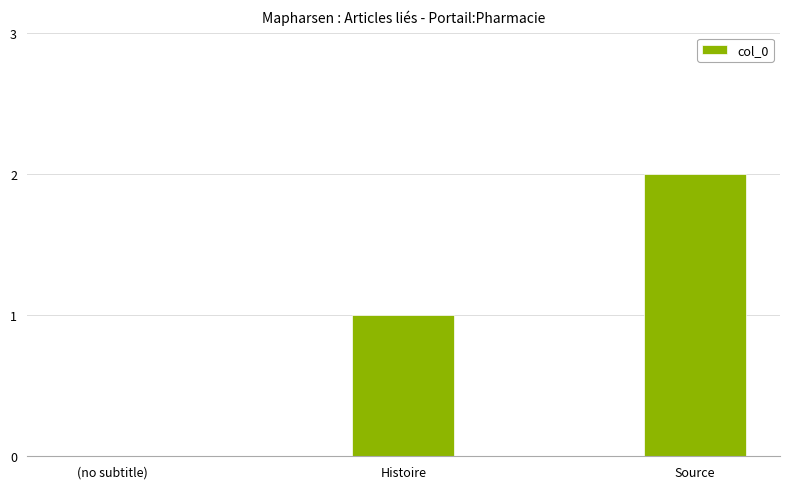

What is the change in value from (no subtitle) to Source?

+2